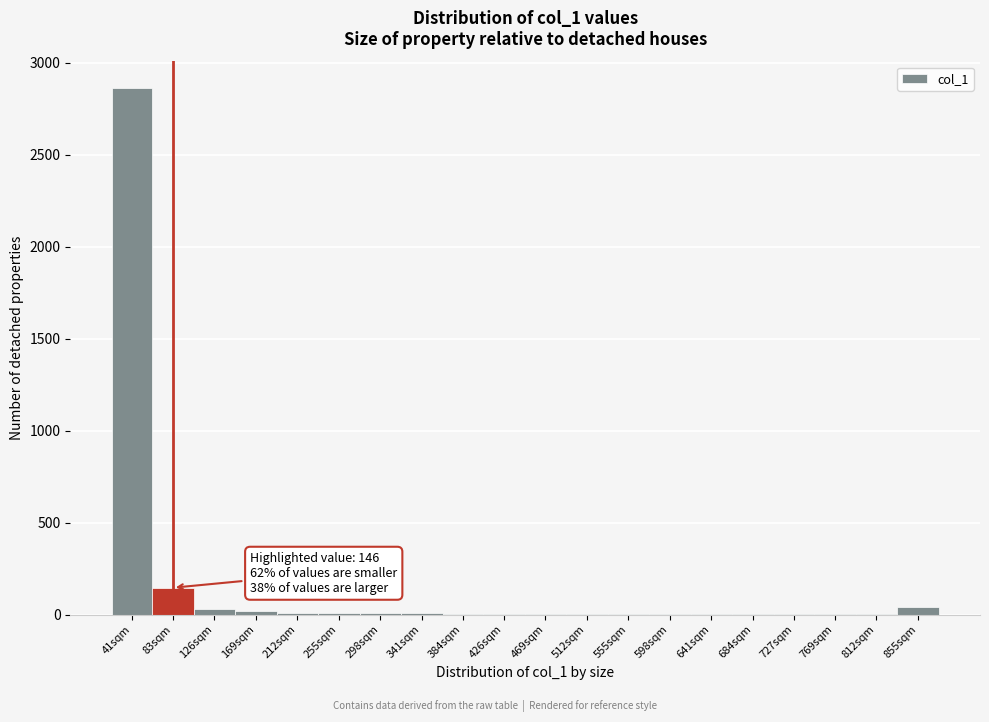

Which label corresponds to the largest value in the chart?

41sqm